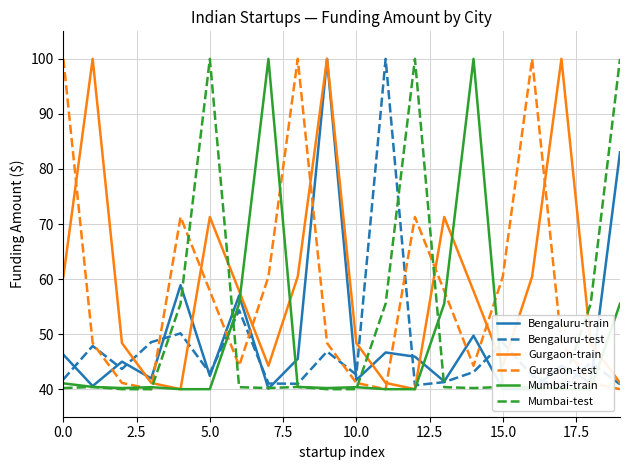

In Bengaluru-train, how many points are lower than both neighbors (excluding endpoints)?

8